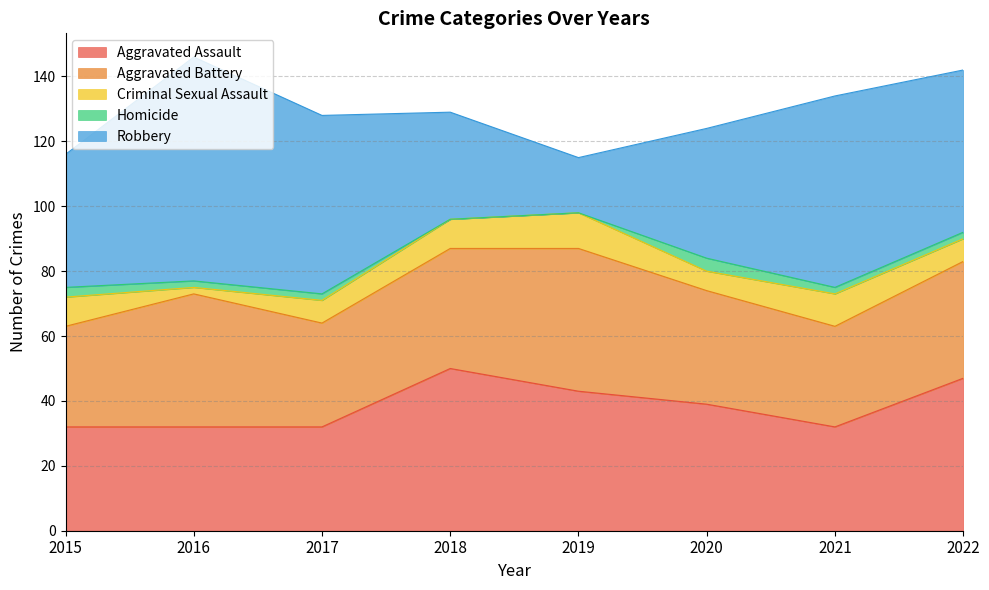

Which category has the lowest value in the Homicide series?

2018